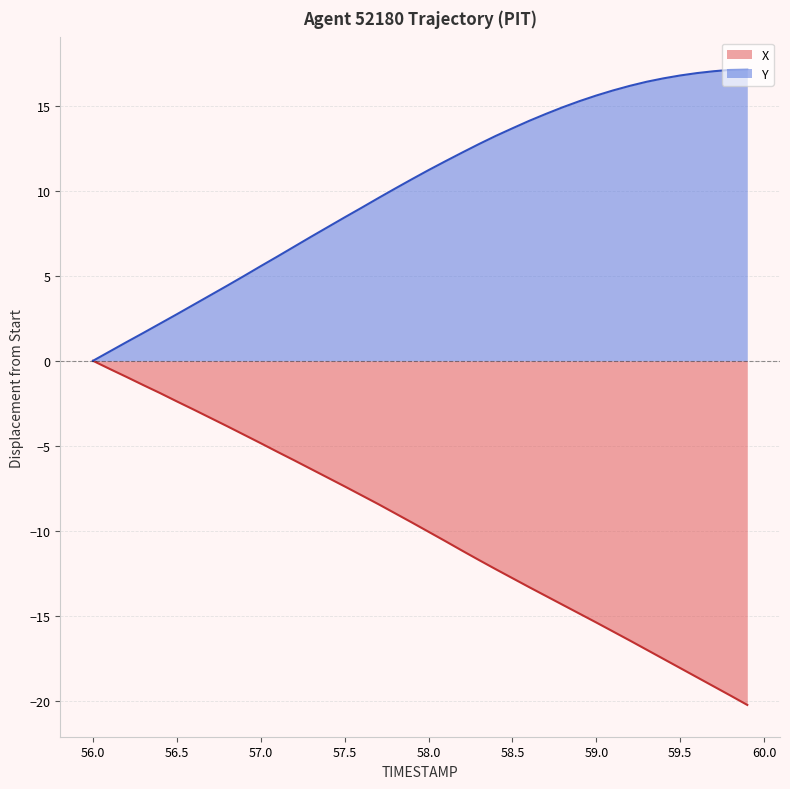

At 59.0, list the series in order from smallest to largest.

X, Y